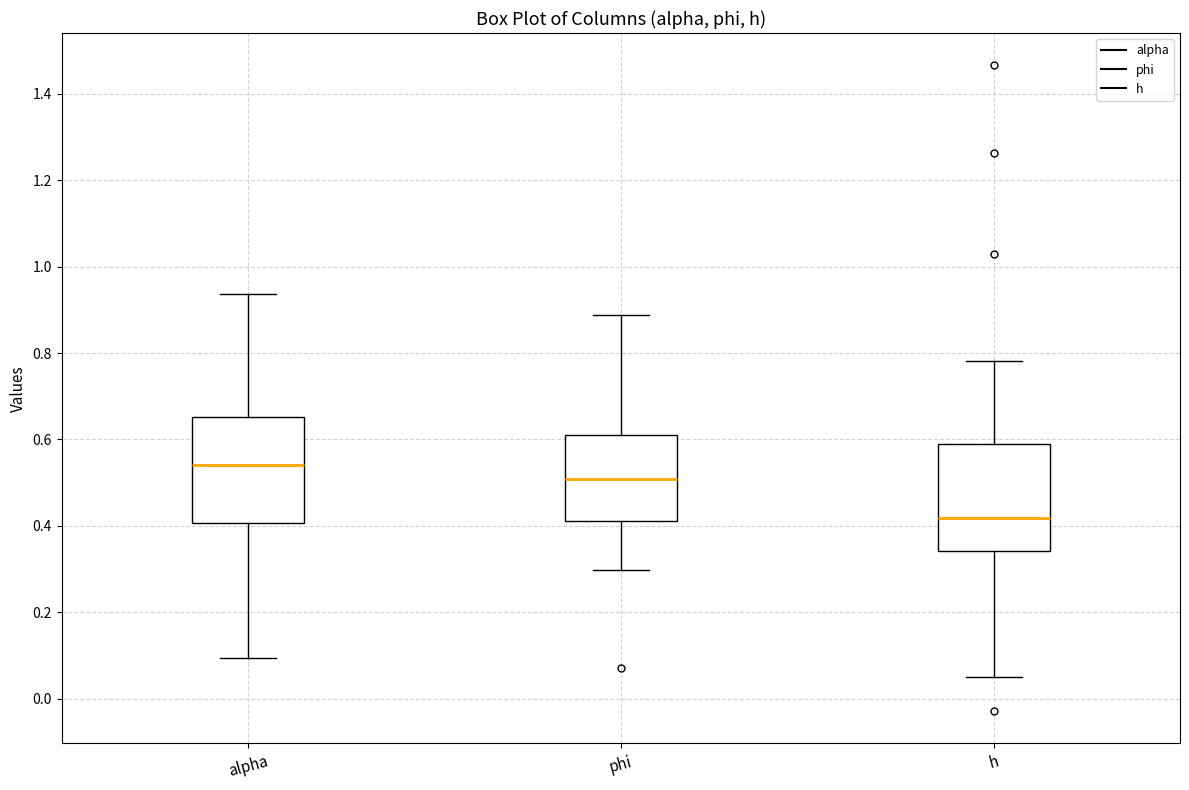

Where is the lower edge of the box for alpha on the y-axis? The values are not printed on the chart, so give them approximately, as read against the axis.

0.40